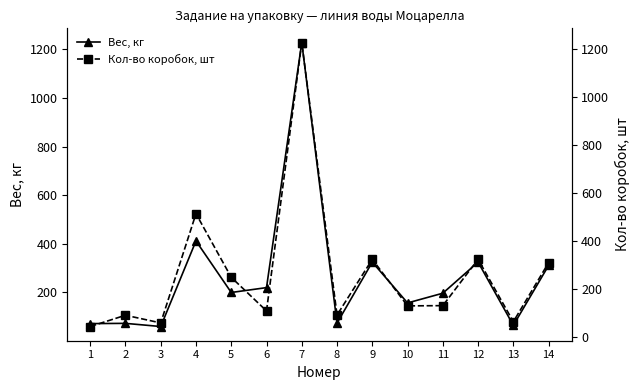

What is the greatest value displayed?

1228